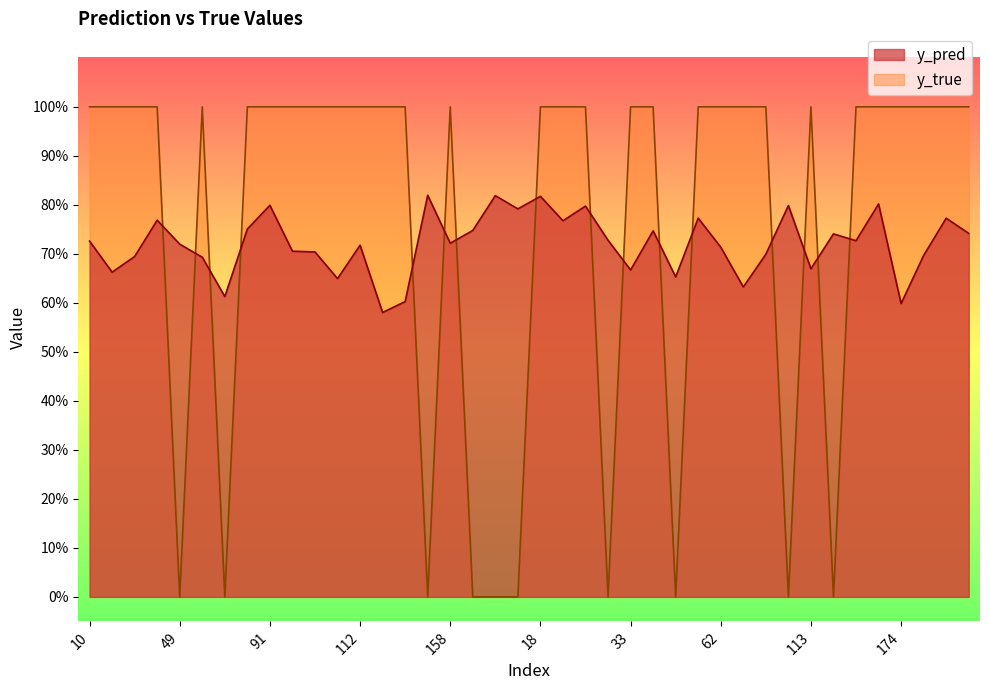

How many intersections are there between y_pred and y_true?

16